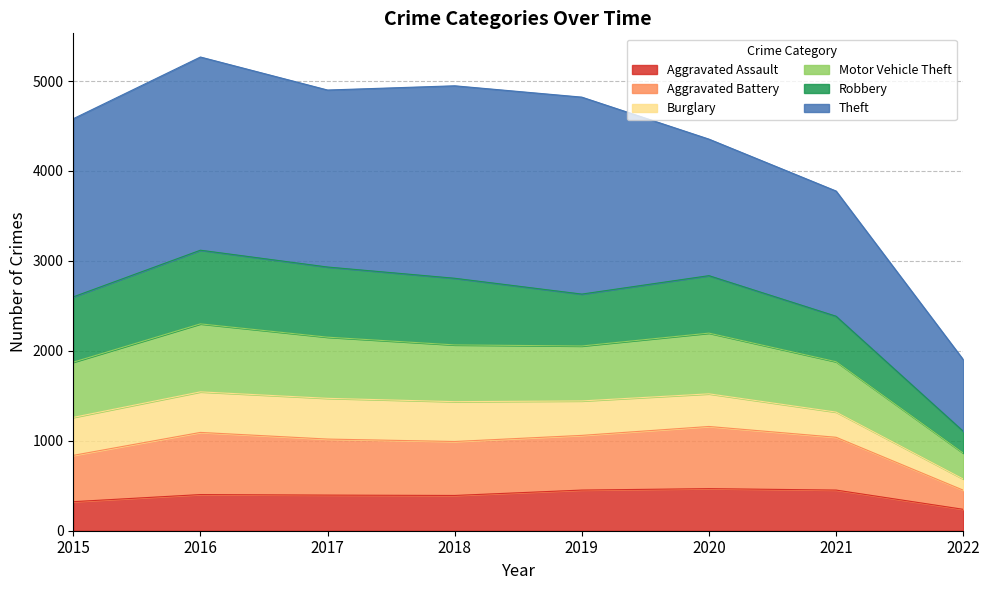

Rank the categories by Aggravated Battery value from highest to lowest.

2016, 2020, 2017, 2019, 2018, 2021, 2015, 2022